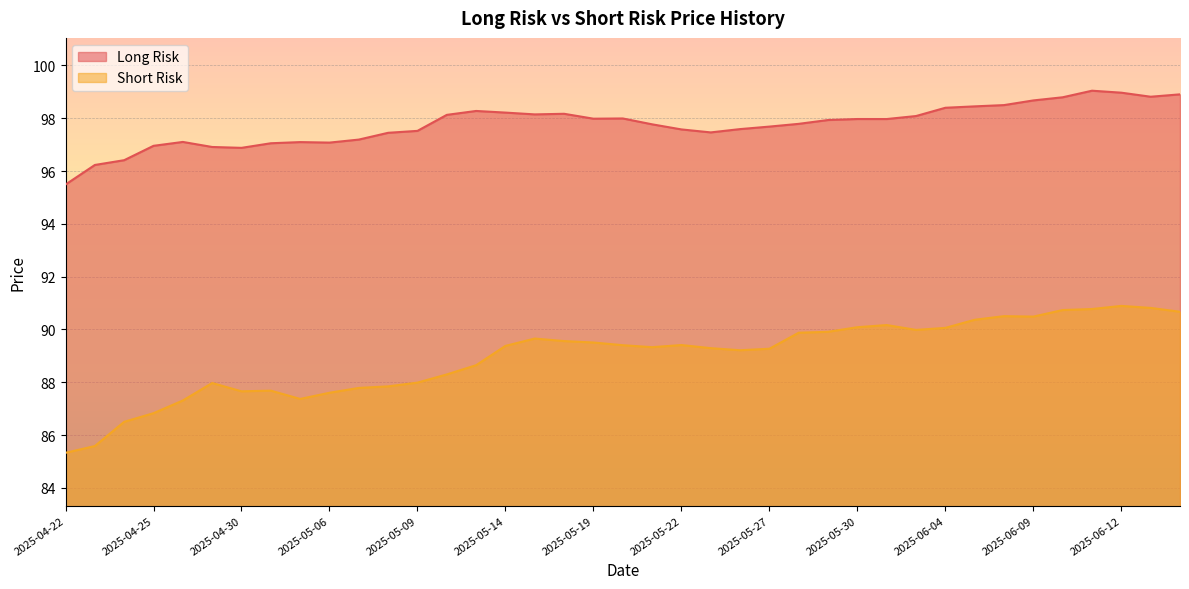

Where is Short Risk nearest to the value 88?

2025-05-09